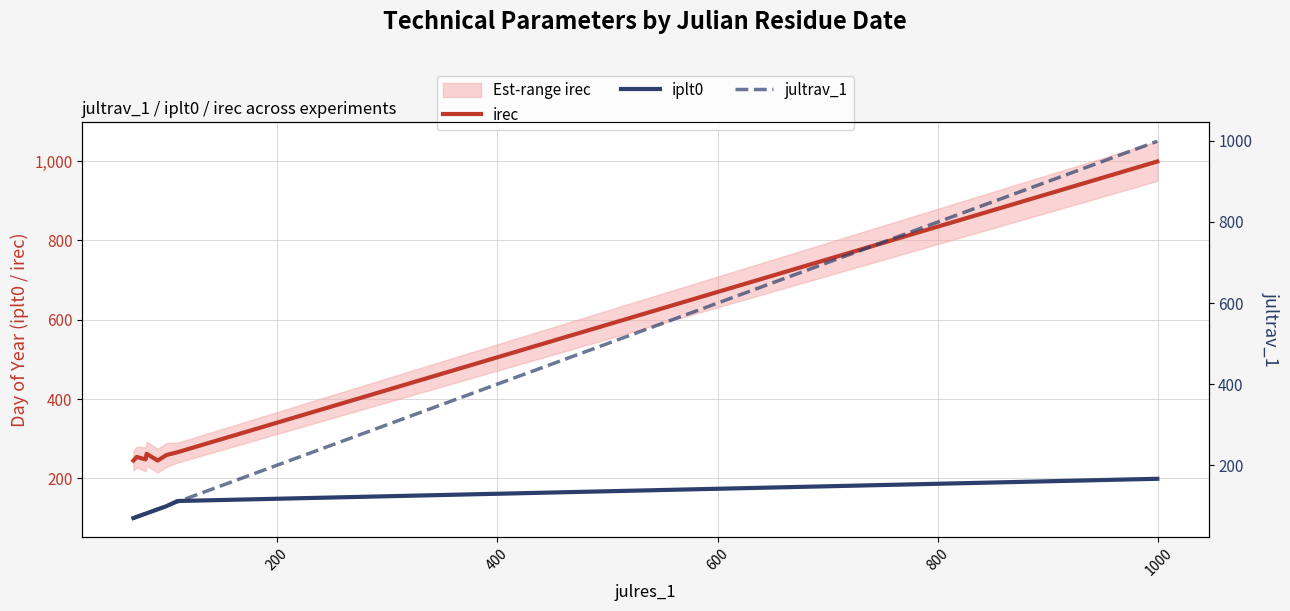

How many data points in jultrav_1 are above 82?

5